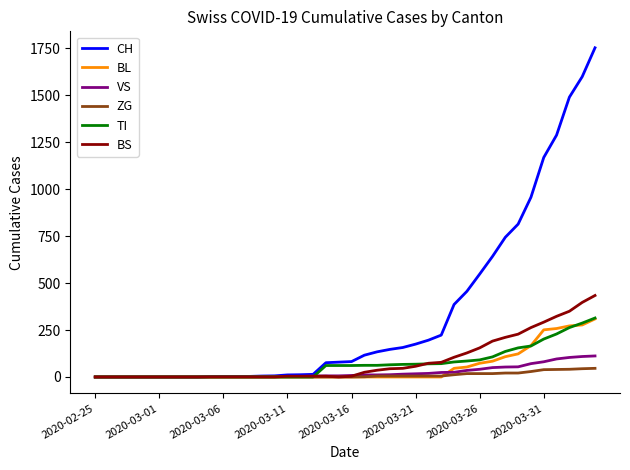

Which series has the widest spread of values?

CH